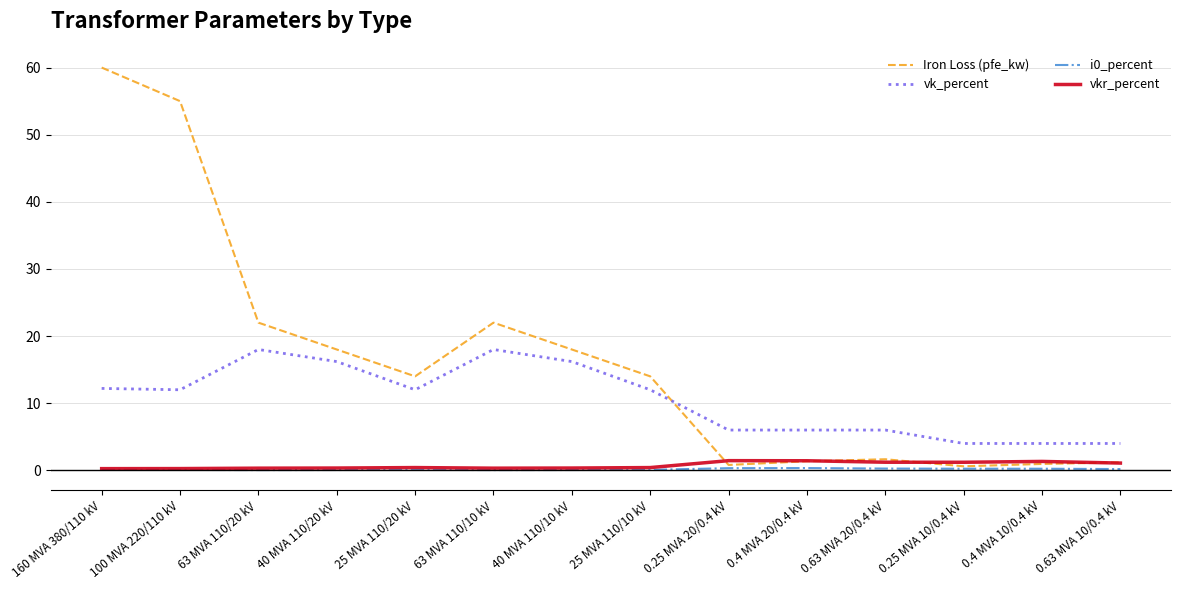

Between 63 MVA 110/20 kV and 0.25 MVA 20/0.4 kV, which series saw the biggest shift?

Iron Loss (pfe_kw)